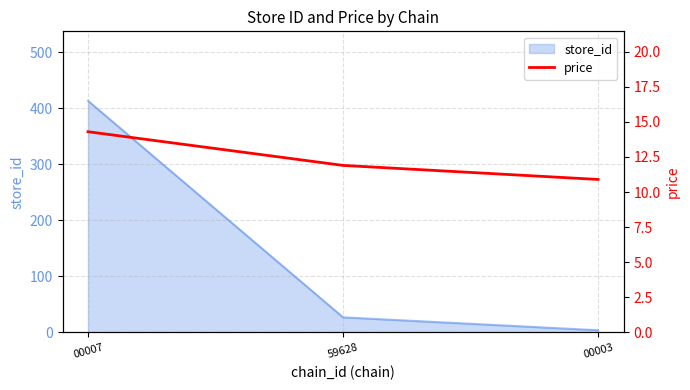

List the labels in order of value, smallest first.

00003, 59628, 00007